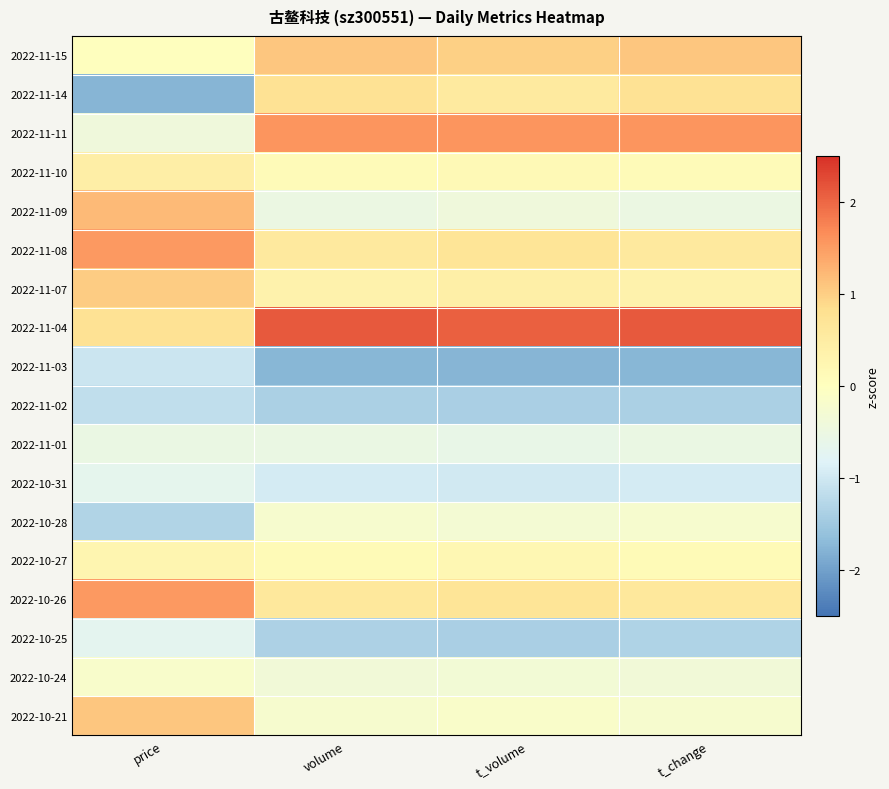

Rank the series at volume from highest to lowest value.

2022-11-04, 2022-11-11, 2022-11-15, 2022-11-14, 2022-10-26, 2022-11-08, 2022-11-07, 2022-10-27, 2022-11-10, 2022-10-21, 2022-10-28, 2022-10-24, 2022-11-09, 2022-11-01, 2022-10-31, 2022-10-25, 2022-11-02, 2022-11-03